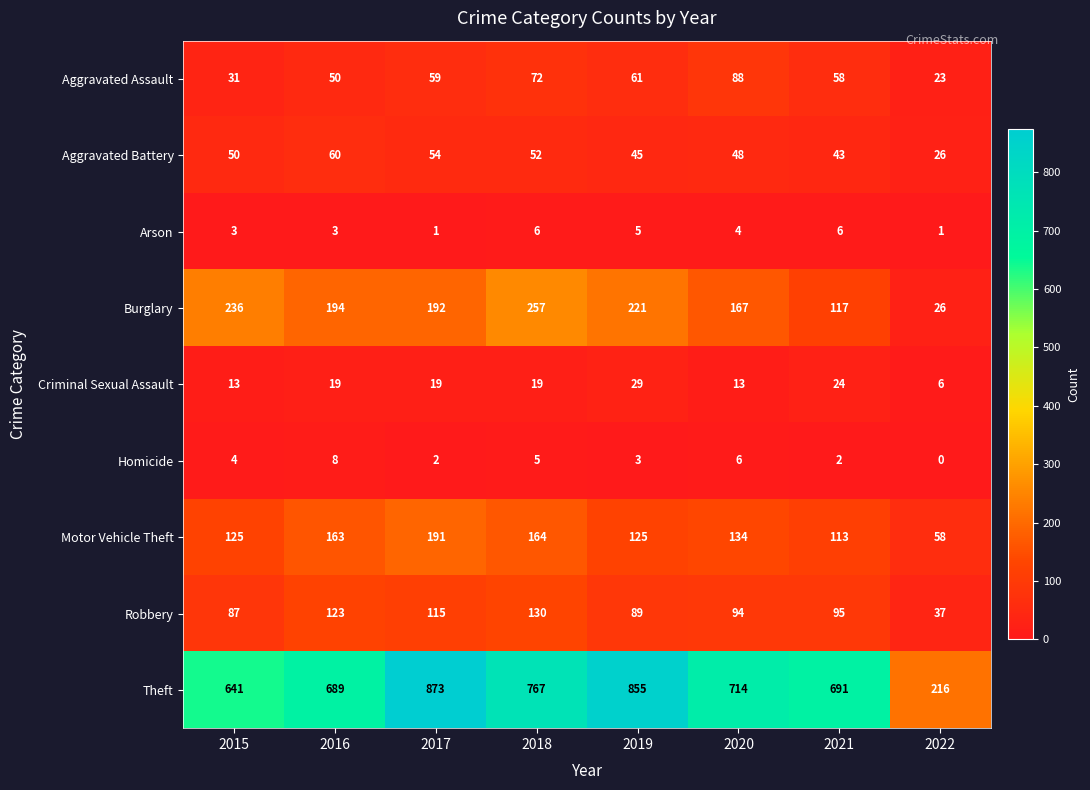

True or false: Aggravated Battery has a value of 45 at 2019.

True